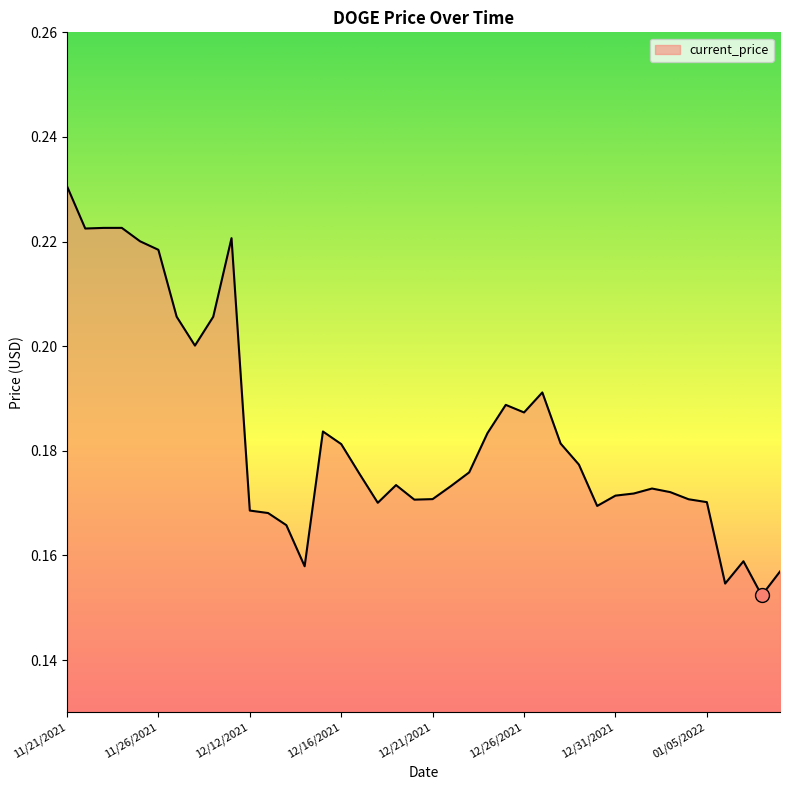

Does the chart have visible grid lines?

No